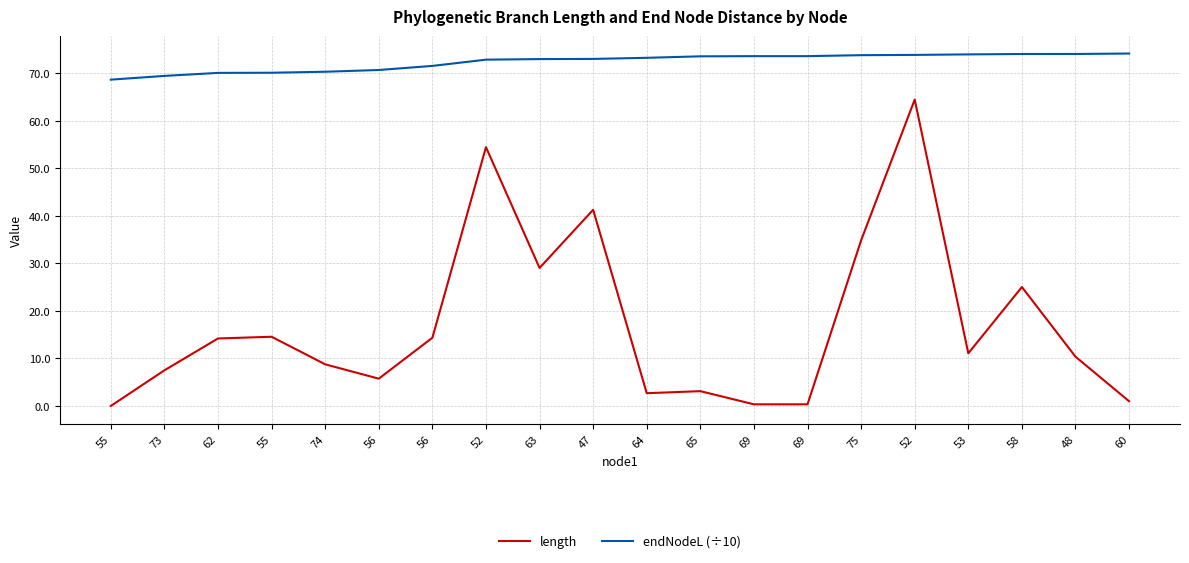

How many values in the length series are below 11?

10